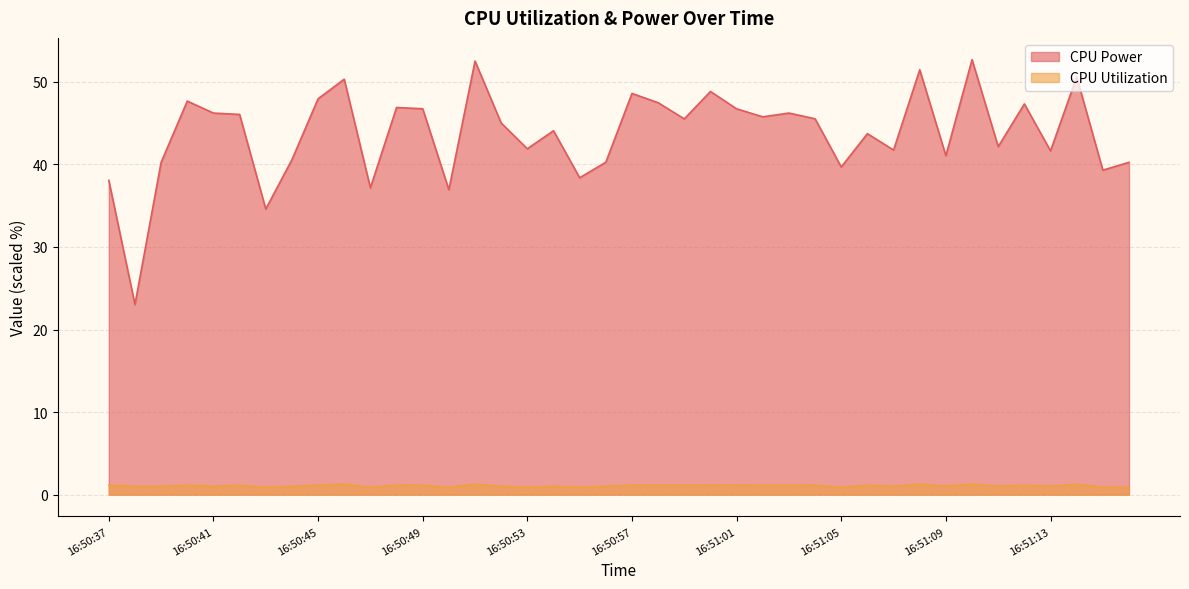

At which label does CPU Power first exceed 45?

16:50:40